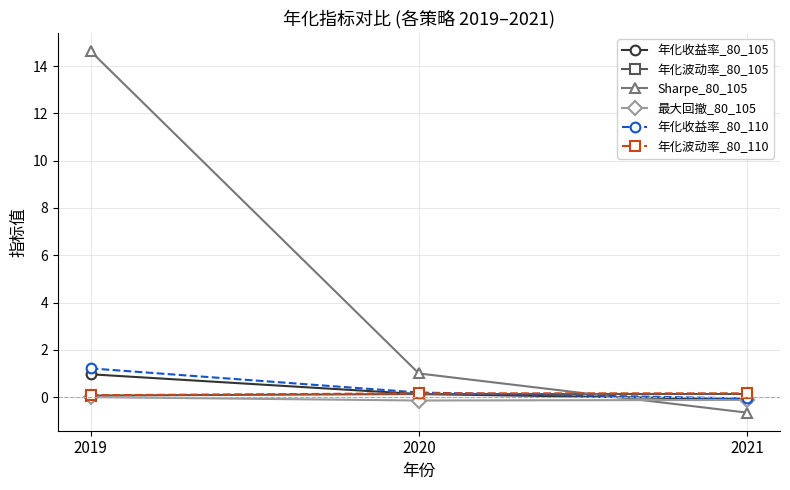

The 年化收益率_80_110 series shows 2.1 at 2019. True or false?

False